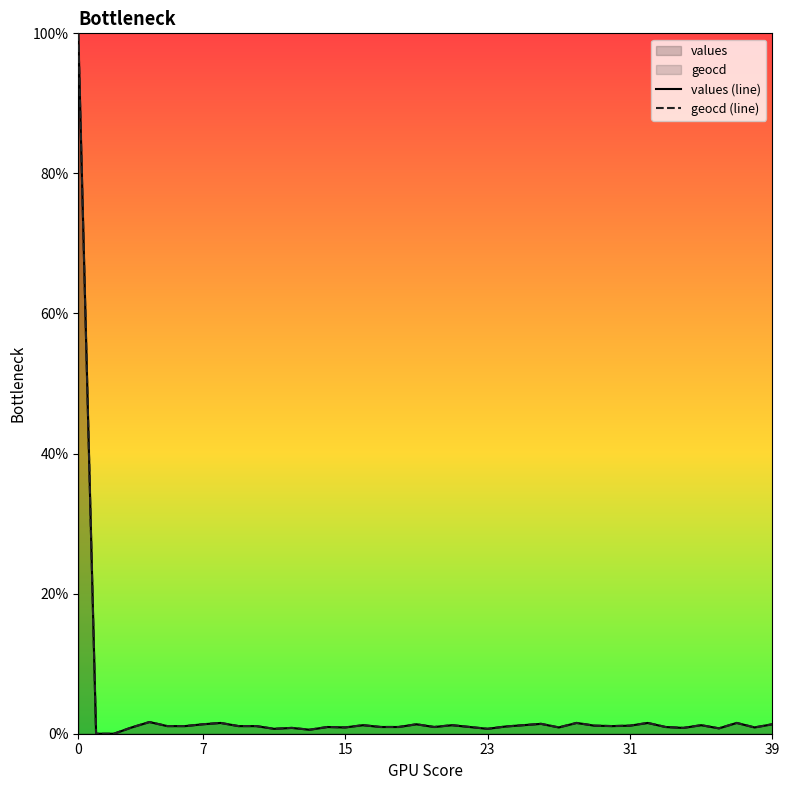

Rank the series by their maximum value, from highest to lowest.

values (line), geocd (line)